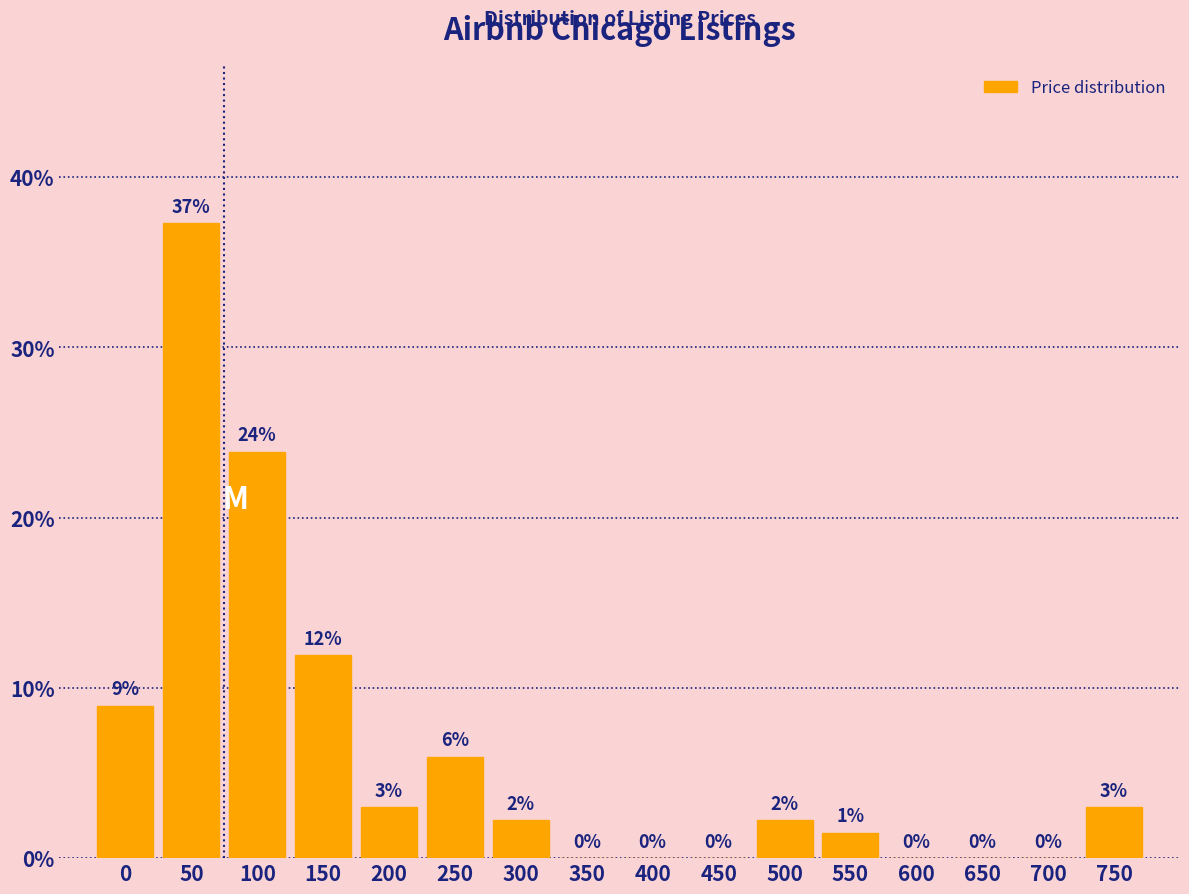

Where is the data nearest to the value 18?

100